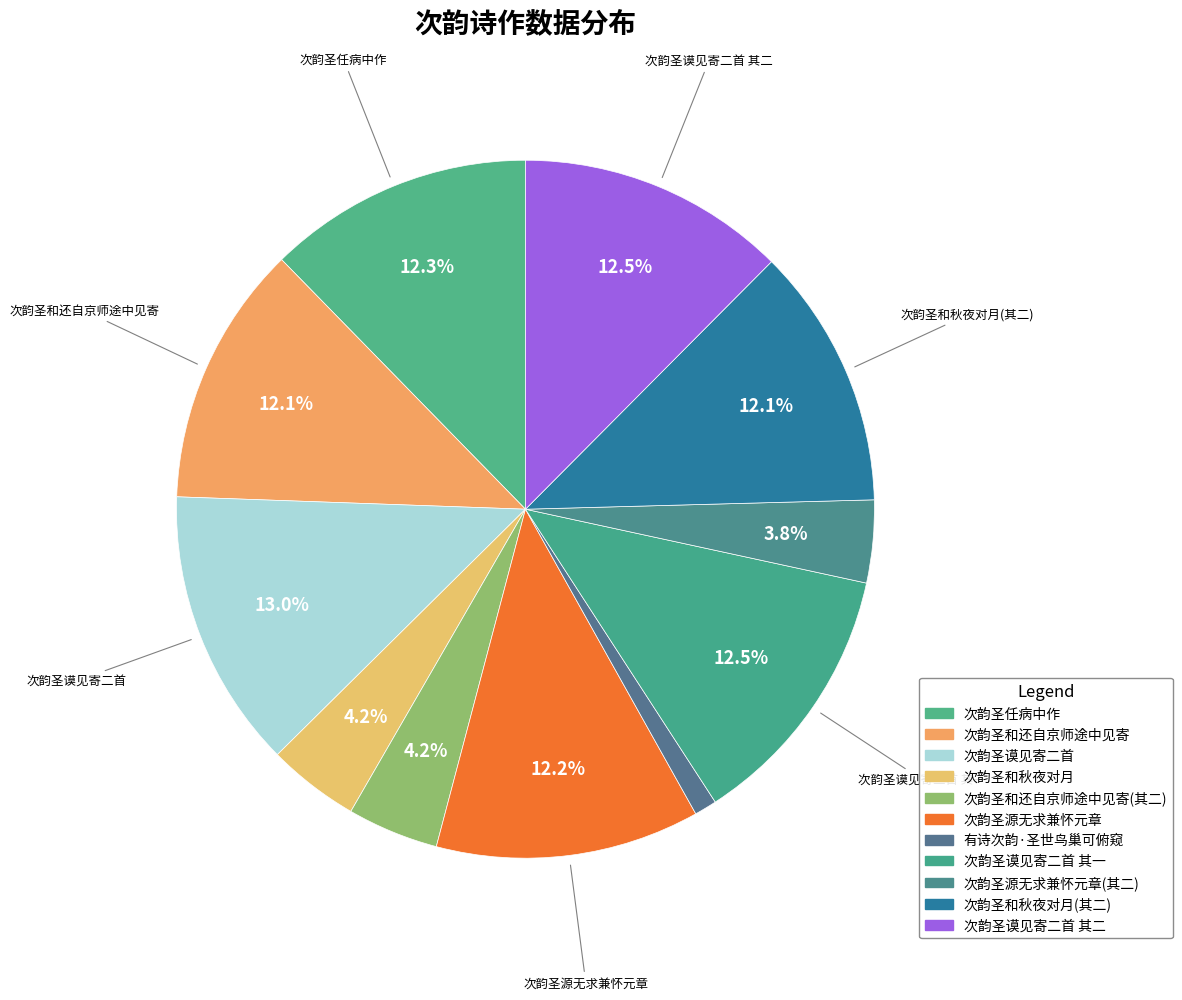

How many slices are in this pie chart?

11